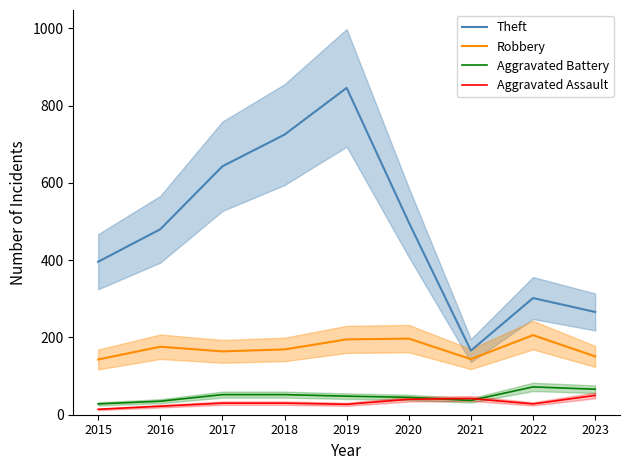

What is the sum of all Aggravated Battery values?

435